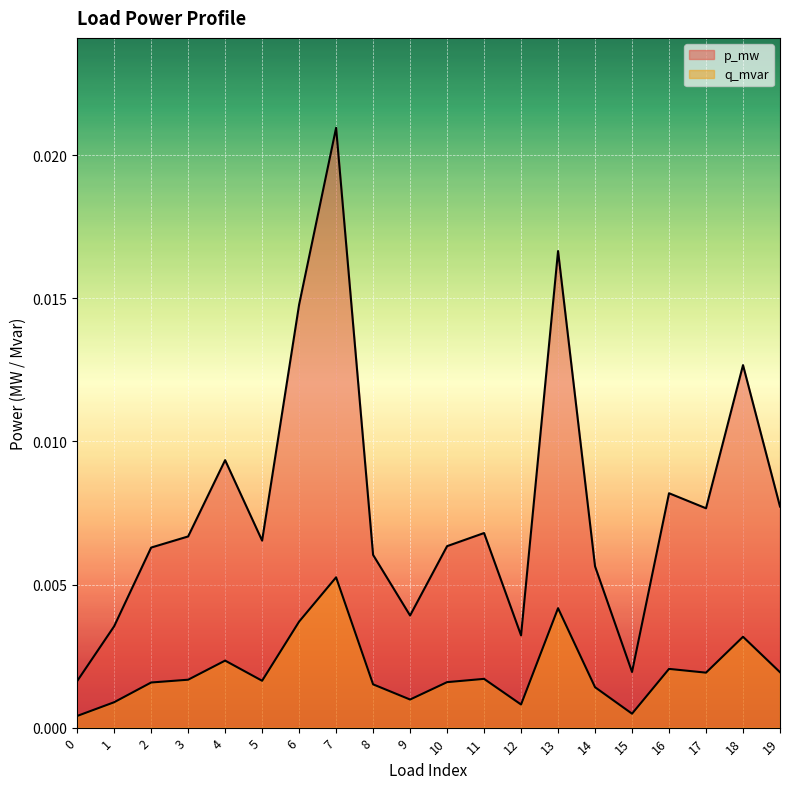

Rank the series at 12 from highest to lowest value.

p_mw, q_mvar